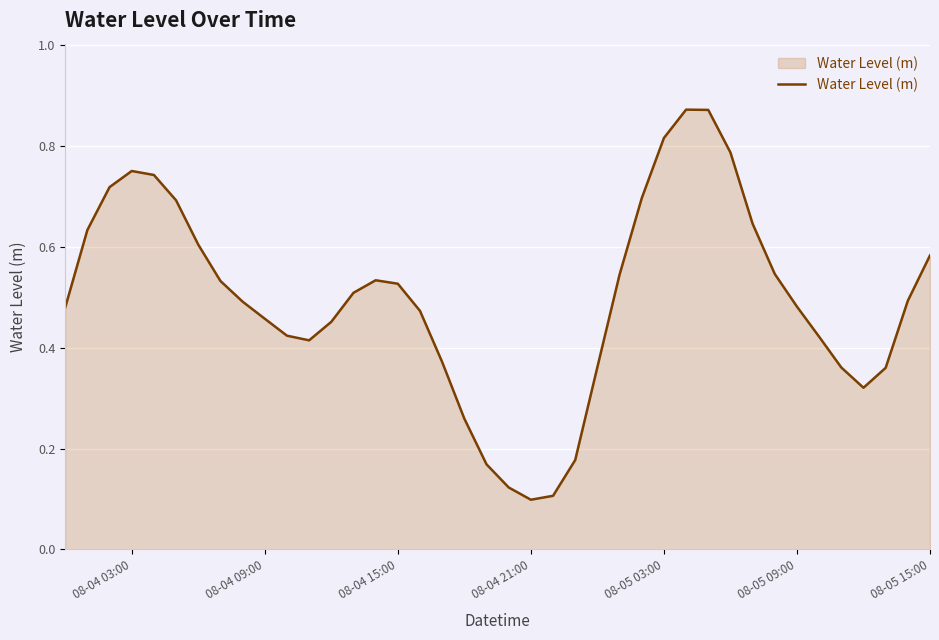

How many lines are shown in the chart?

1